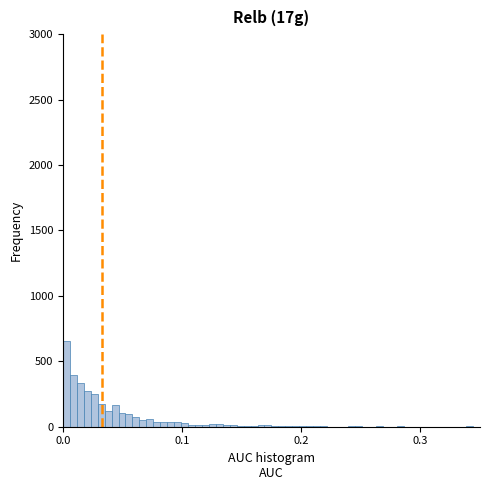

Read against the x-axis, roughly where is the centre of the tallest bar?

0.00